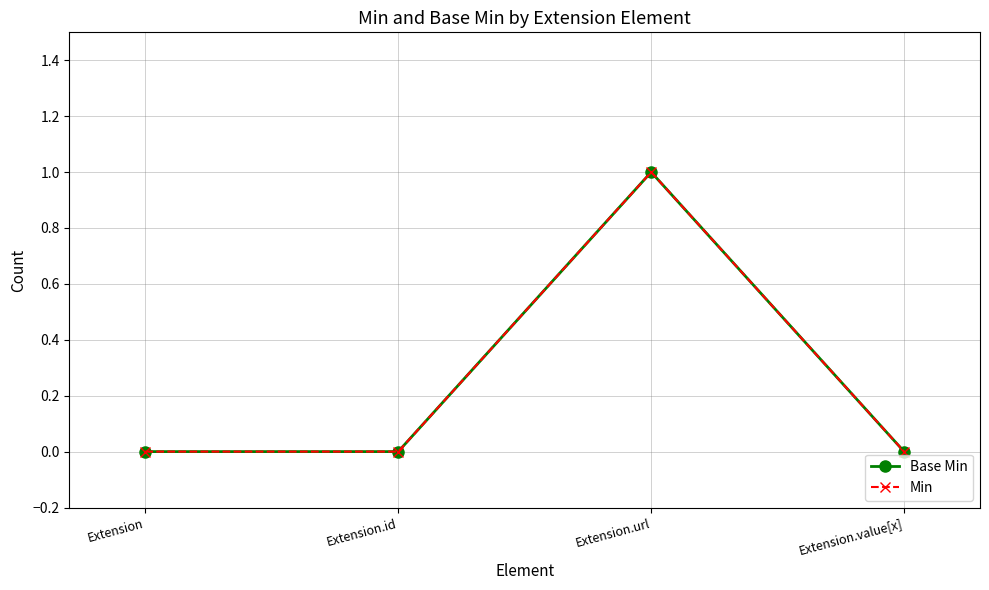

Does the chart have visible grid lines?

Yes